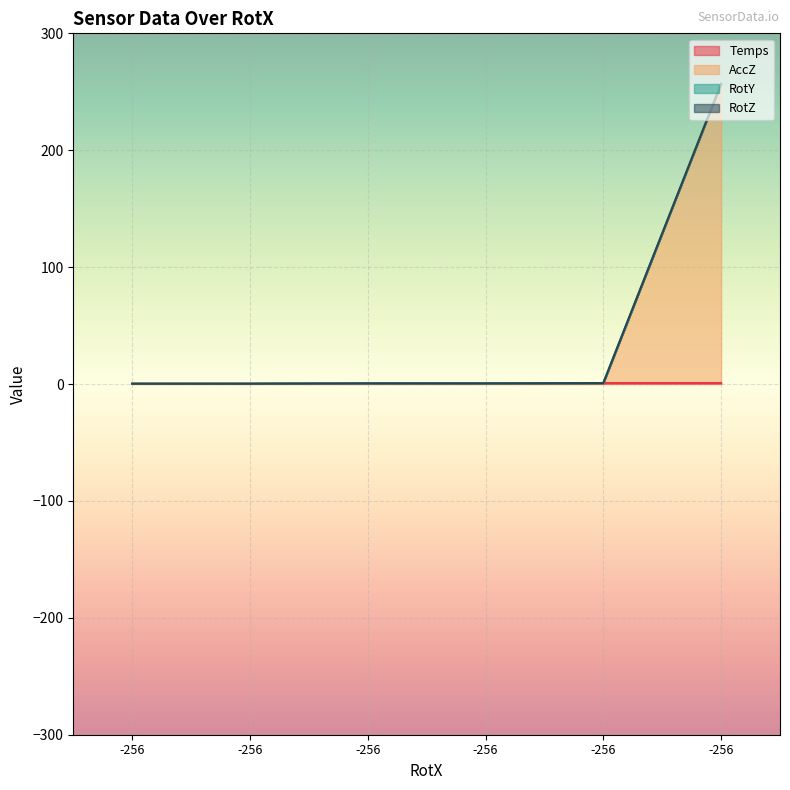

What is the difference between the maximum and minimum values in the AccZ series?

256.6